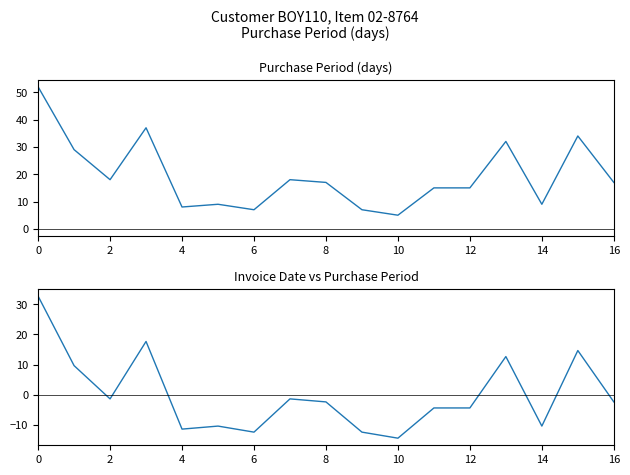

True or false: PurchasePeriod (centred) has more than 2 interior local peaks.

True